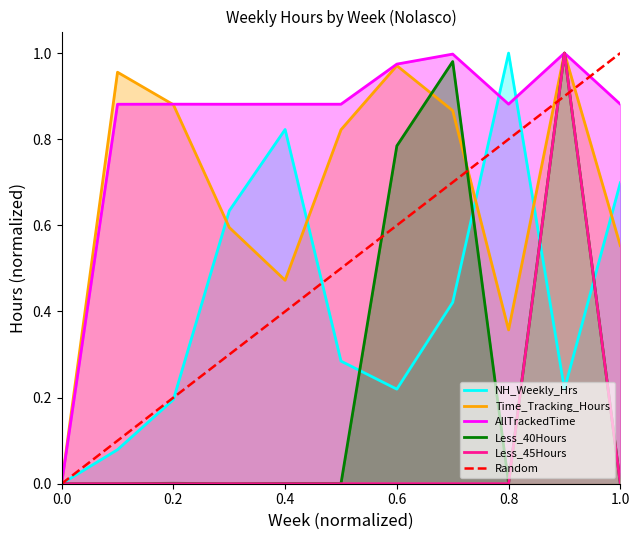

How many interior local peaks does the Less_45Hours series have?

1